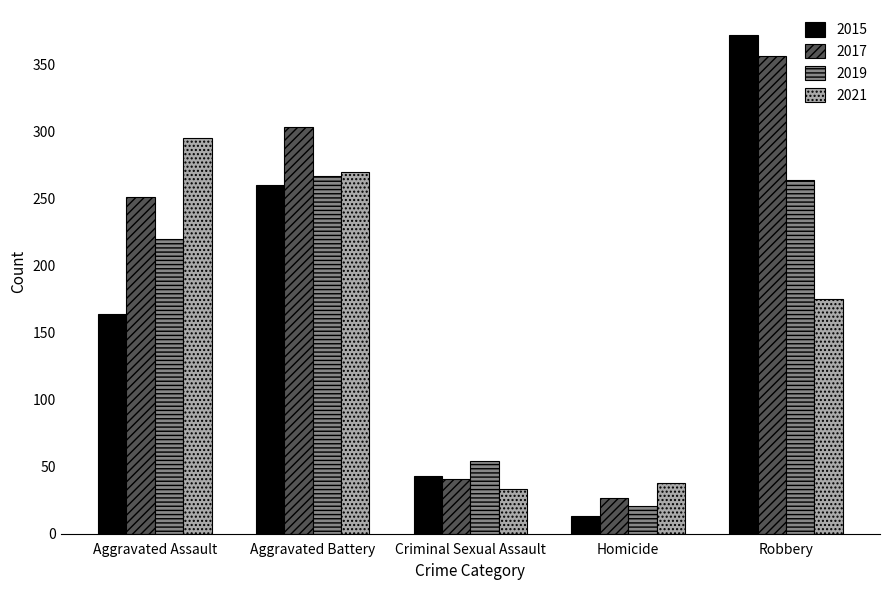

Which series has the largest total across all categories?

2017